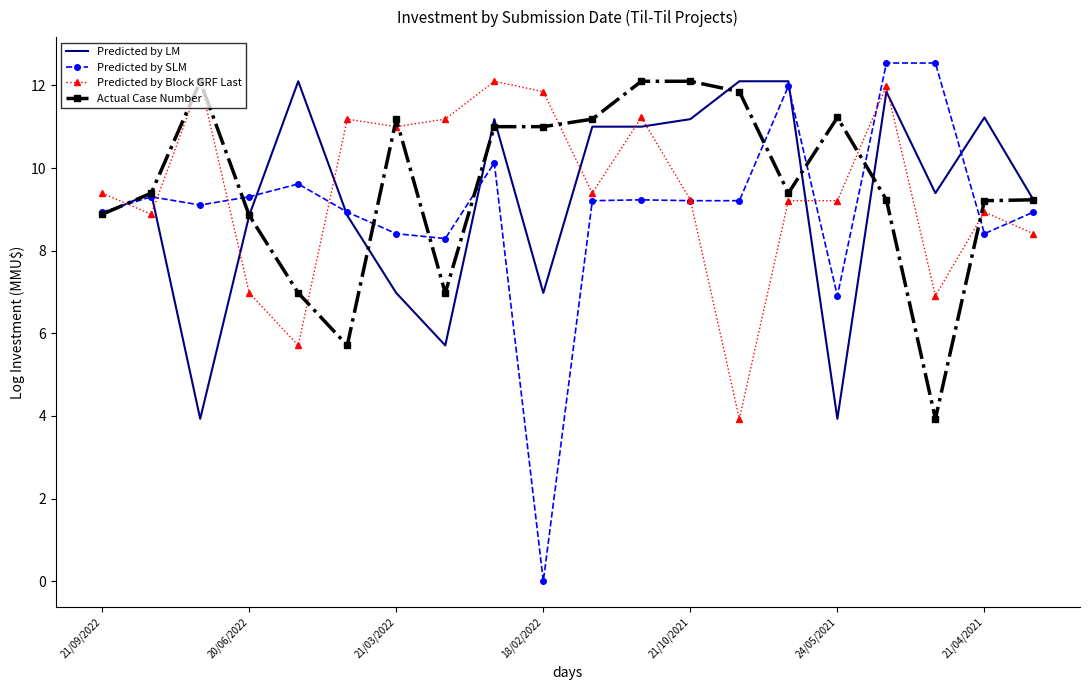

Which series has the largest range (max minus min)?

Predicted by SLM